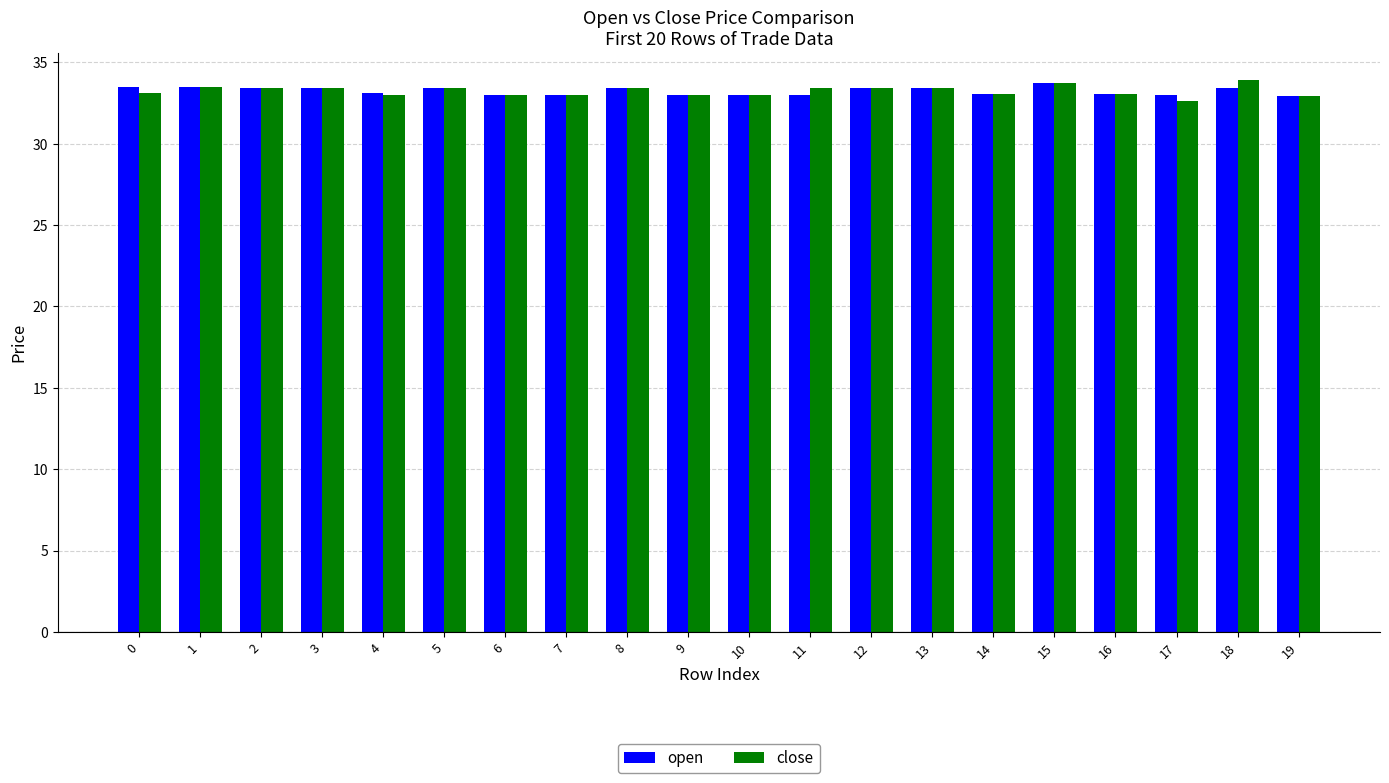

What is the difference between the maximum and minimum values in the close series?

1.2